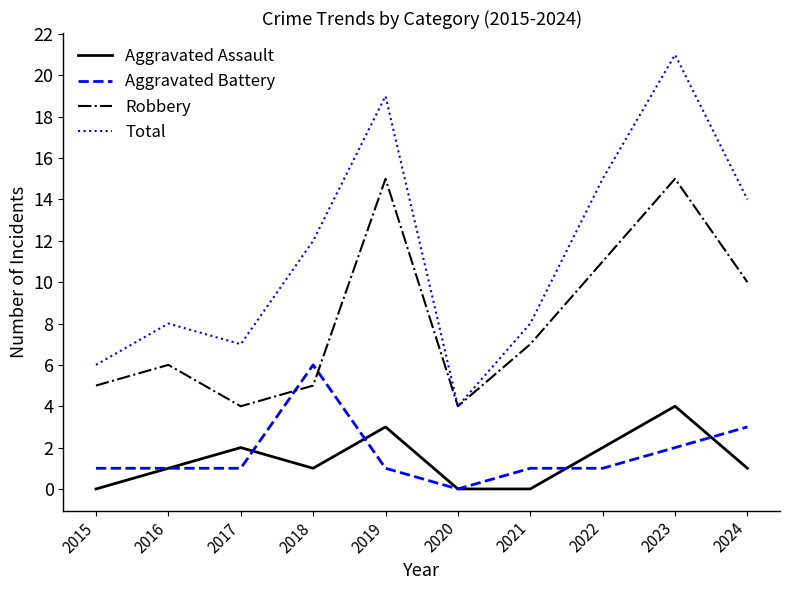

Between 2019 and 2023, which series saw the biggest shift?

Total